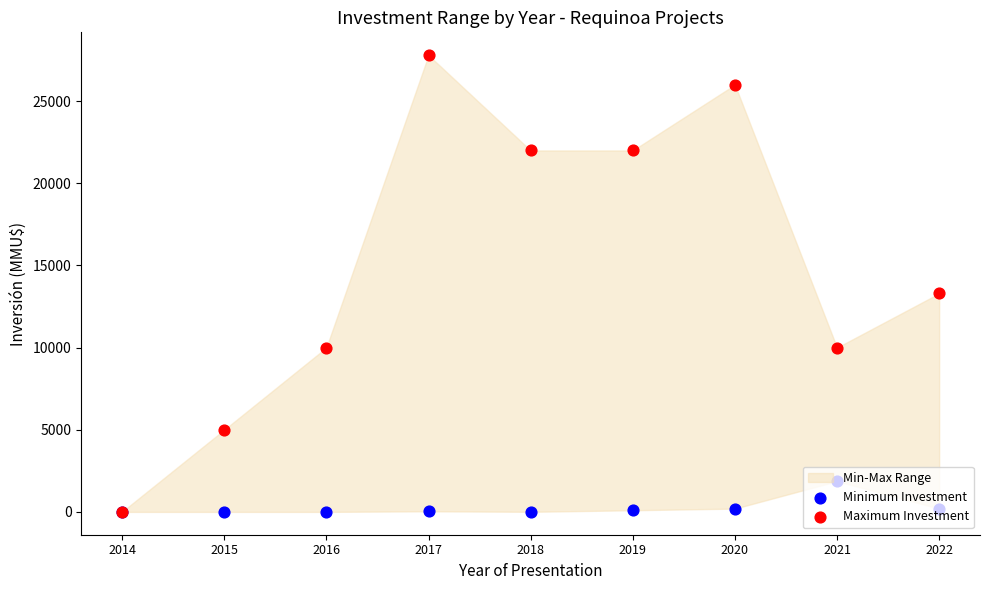

Which series has the widest spread of Y values?

Maximum Investment